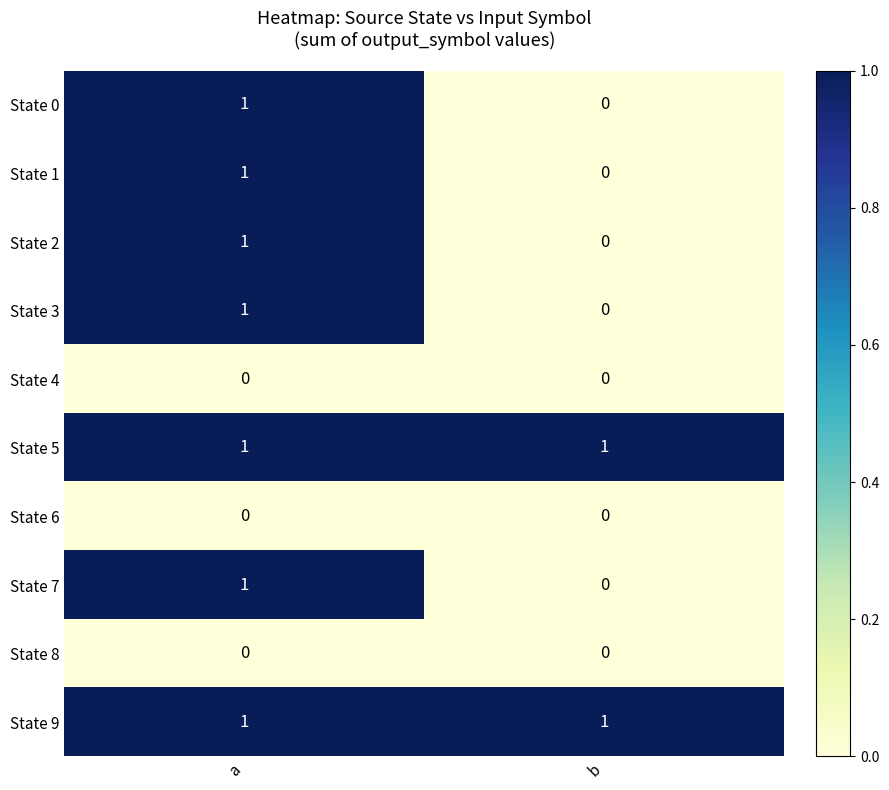

List the labels in order of State 7 value, largest first.

a, b